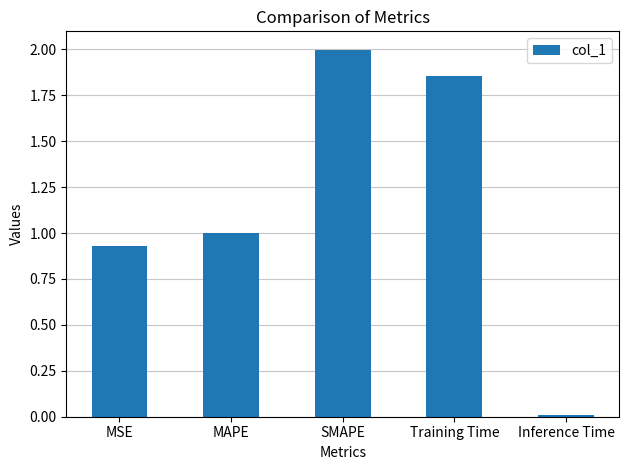

The chart shows a value of 1.3 at SMAPE. True or false?

False